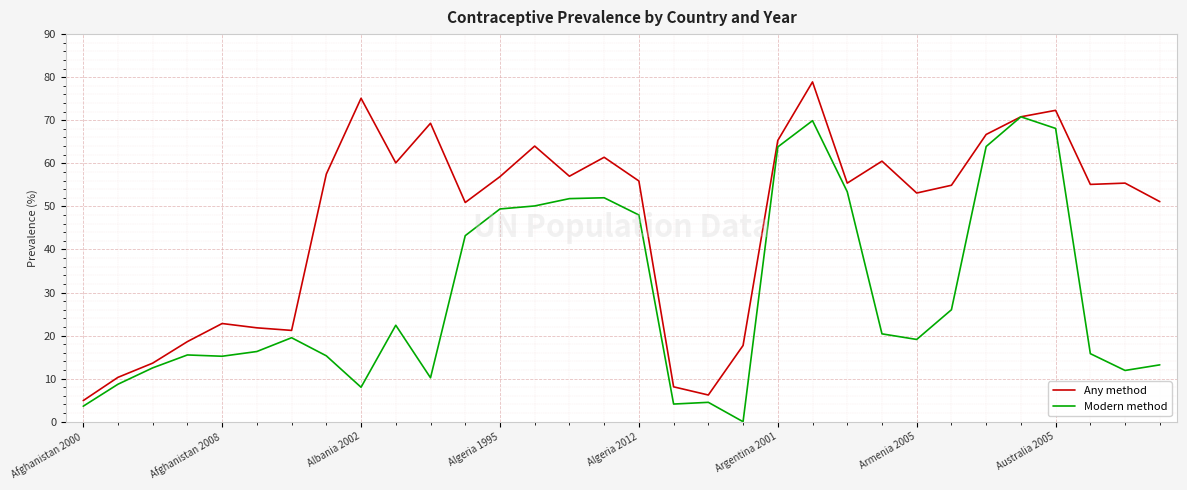

List the series in order of their overall mean, highest first.

Any method, Modern method